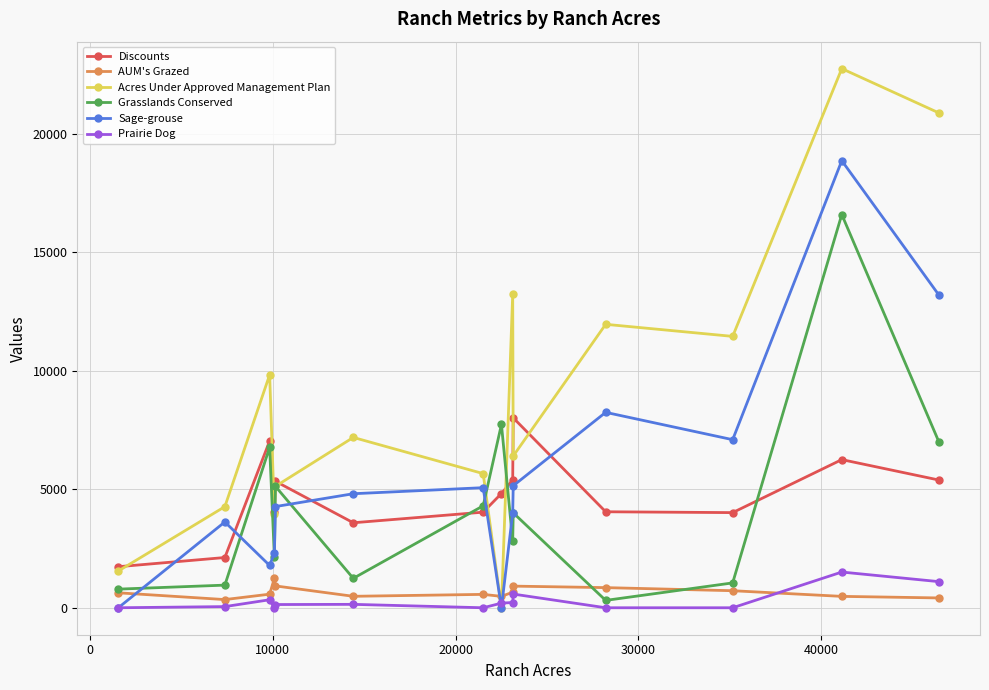

What is the difference between the maximum and minimum values in the Acres Under Approved Management Plan series?

22745.0